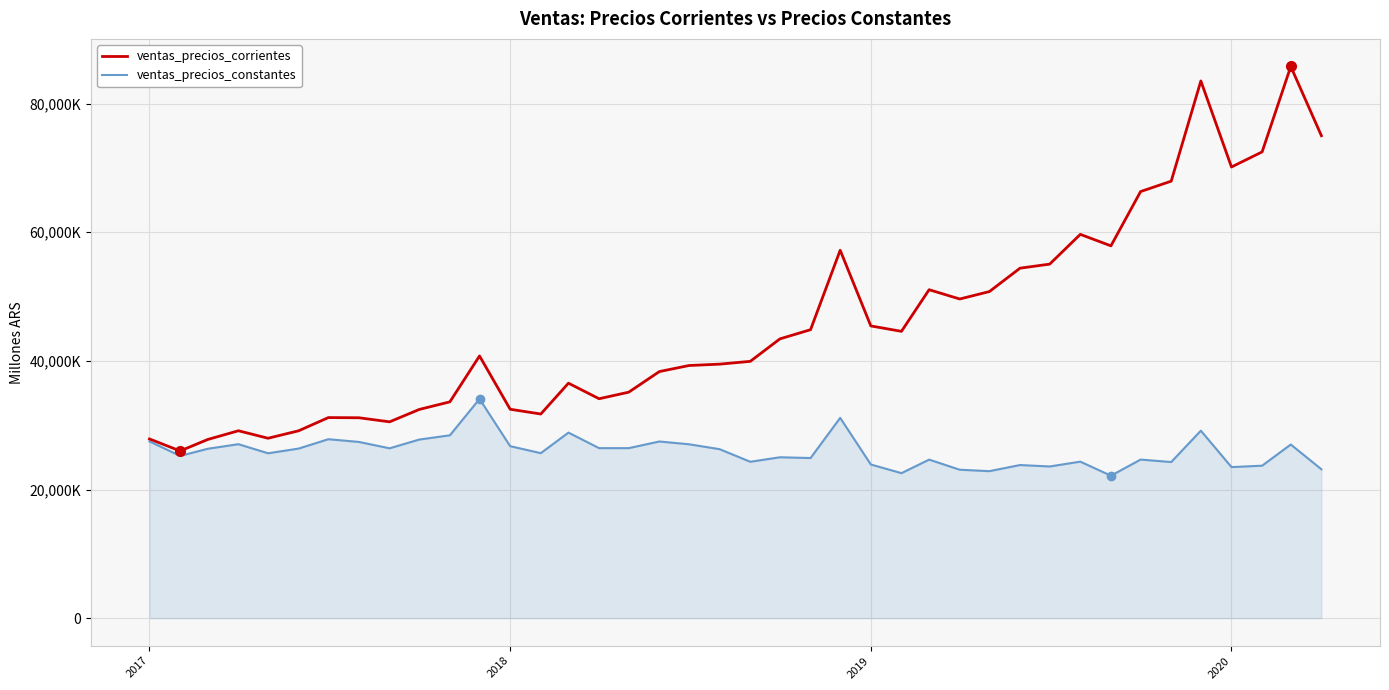

What are all the series names shown in the legend?

ventas_precios_corrientes, ventas_precios_constantes